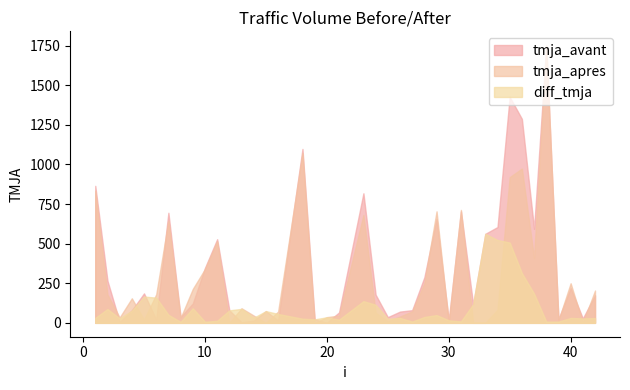

Reading left to right, list all the values displayed in this chart.

tmja_avant: 865	266	6	79	186	21	695	37	122	347	528	79	4	14	74	15	1098	22	1	66	818	178	36	71	80	288	655	16	704	117	562	605	1427	1288	594	1745	23	219	28	174
tmja_apres: 834	179	34	155	20	180	644	31	214	340	515	0	92	46	0	71	1072	0	36	46	681	64	10	40	72	251	704	0	713	0	0	82	920	974	410	1753	15	250	0	204
diff_tmja: 31	87	28	76	166	159	51	6	92	7	13	79	88	32	74	56	26	22	35	20	137	114	26	31	8	37	49	16	9	117	562	523	507	314	184	8	8	31	28	30